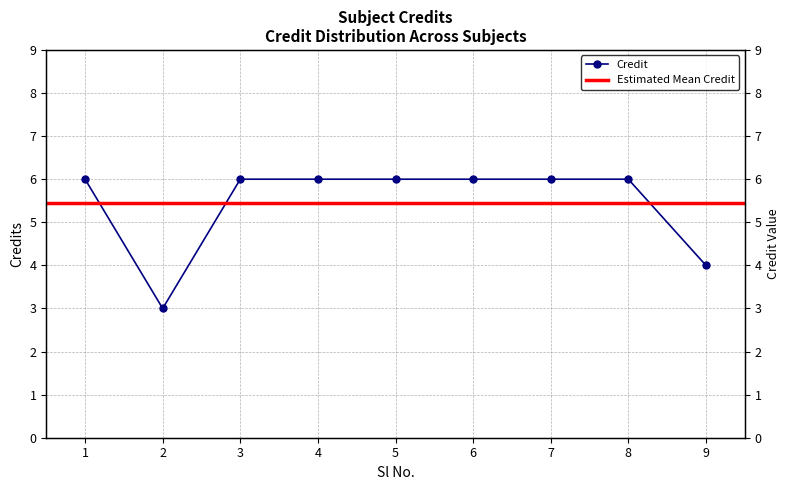

At which label is the value closest to 4?

9